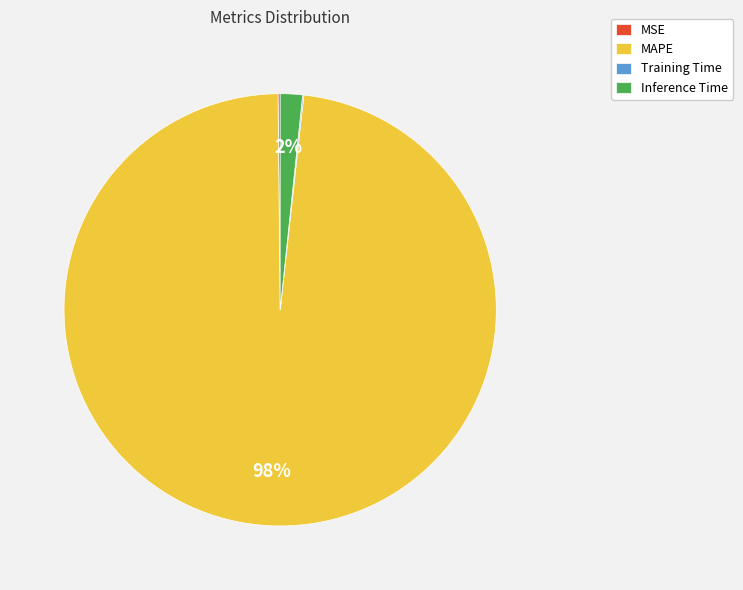

Which category has the biggest portion of the pie?

MAPE